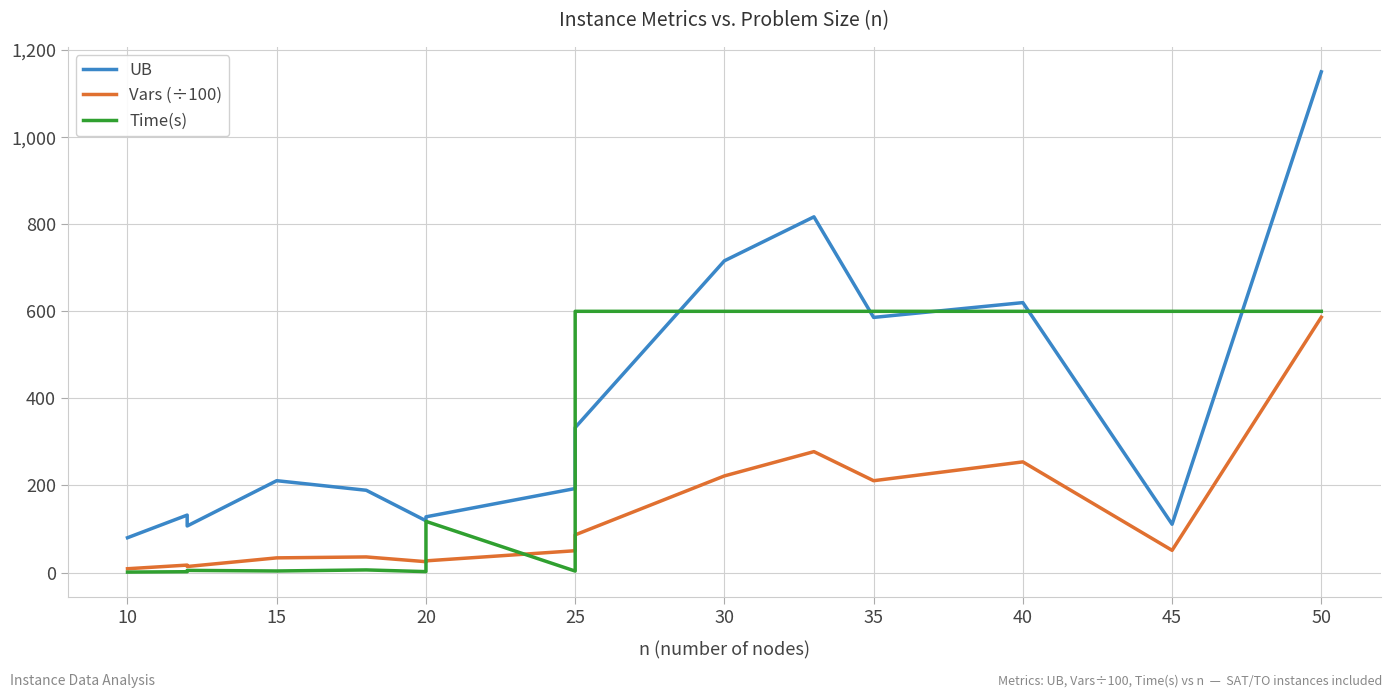

Which series changed the most between 25 and 30?

UB